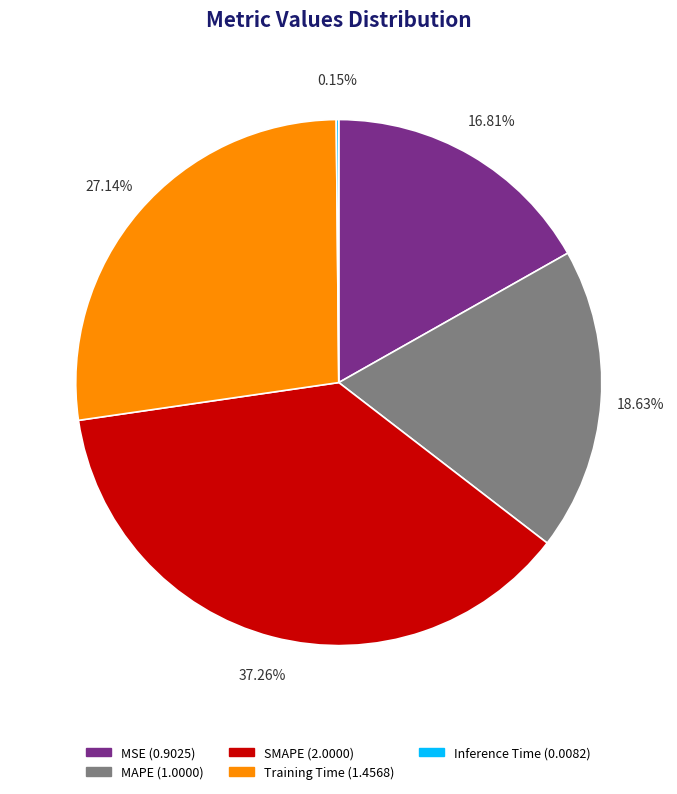

What percentage is the MSE slice, to the nearest percent?

17%